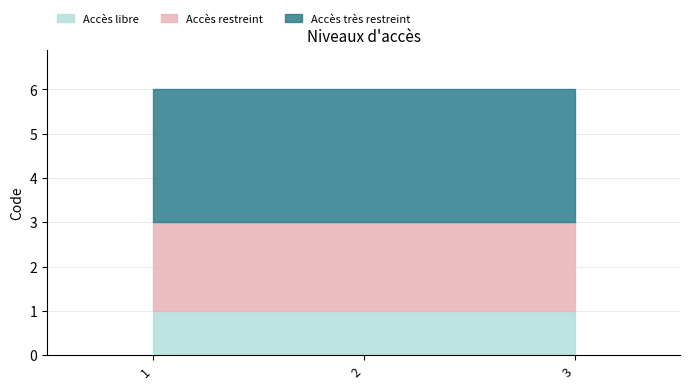

What is the smallest value displayed?

1